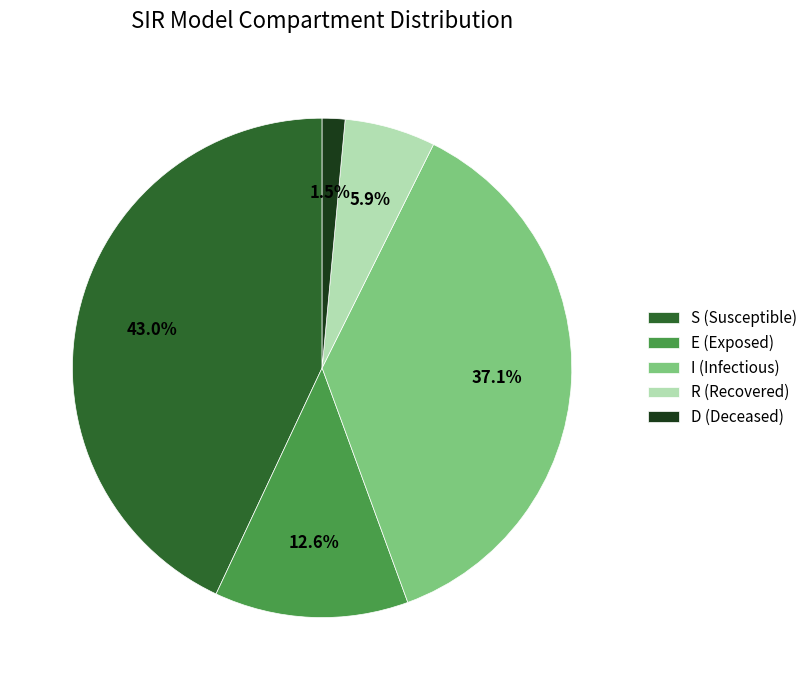

Is S the majority of the pie?

No